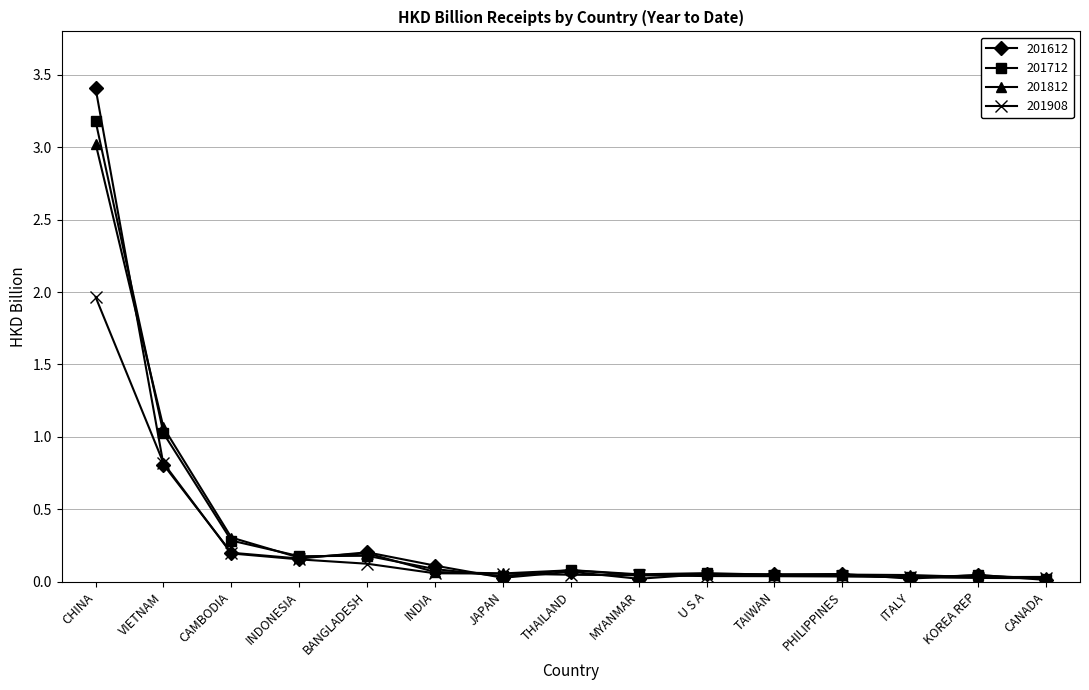

What are all the series names shown in the legend?

201612, 201712, 201812, 201908